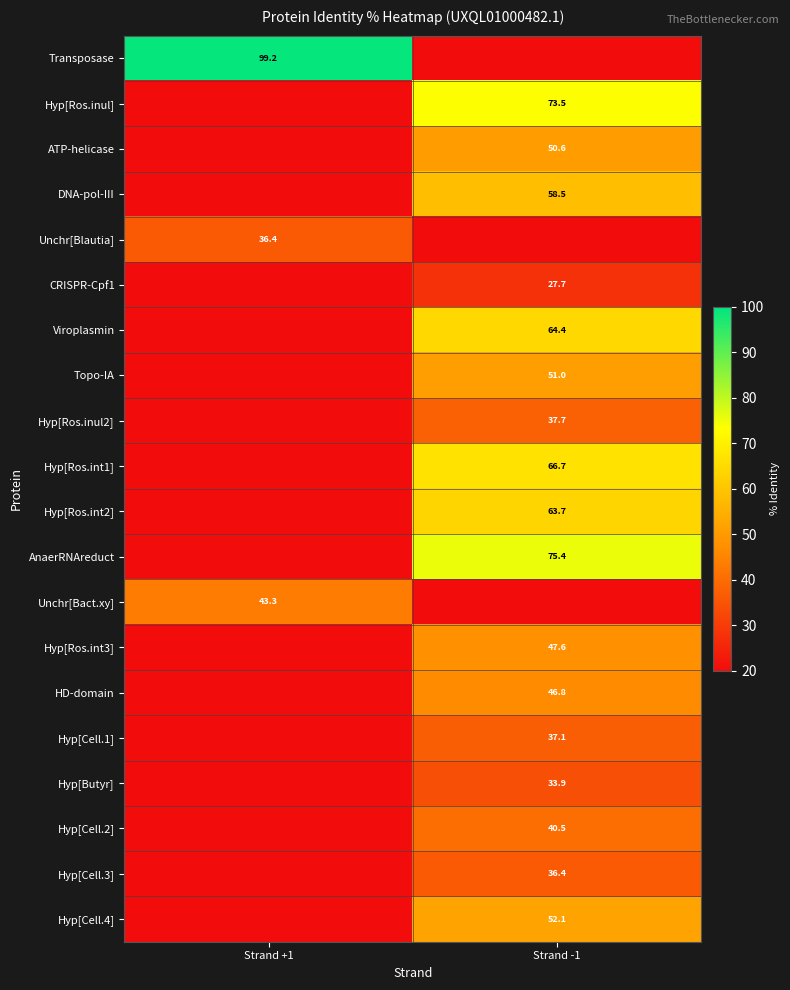

How many data points does each series have?

2